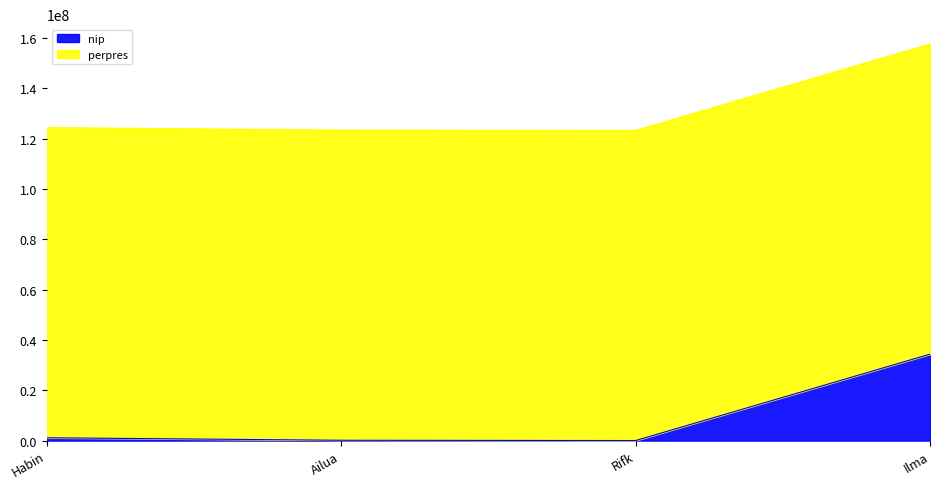

Where is the data nearest to the value 17179837?

Habin